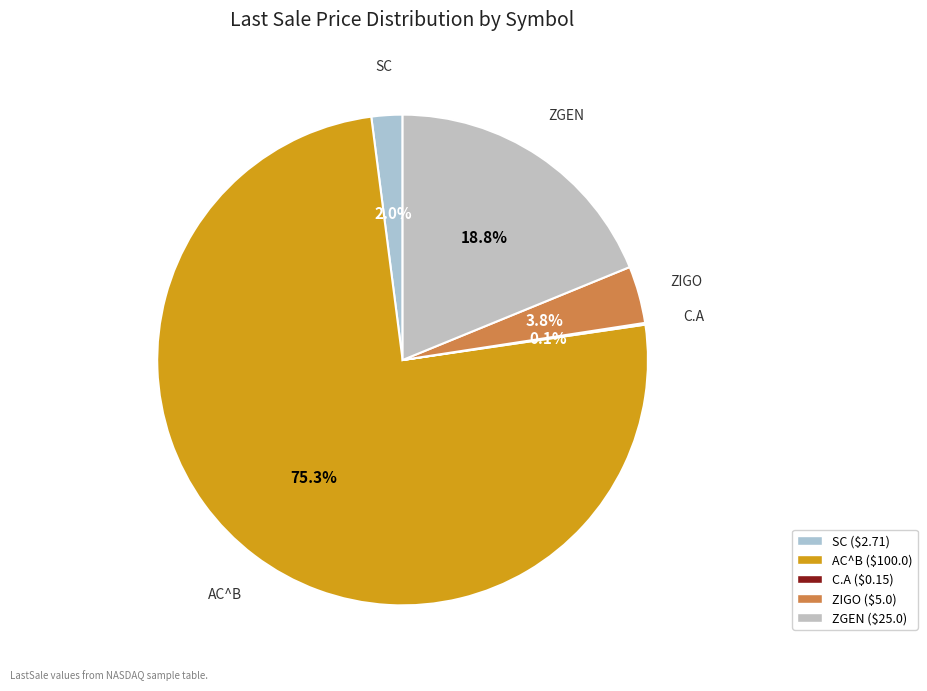

True or false: ZGEN accounts for 24% of the total.

False